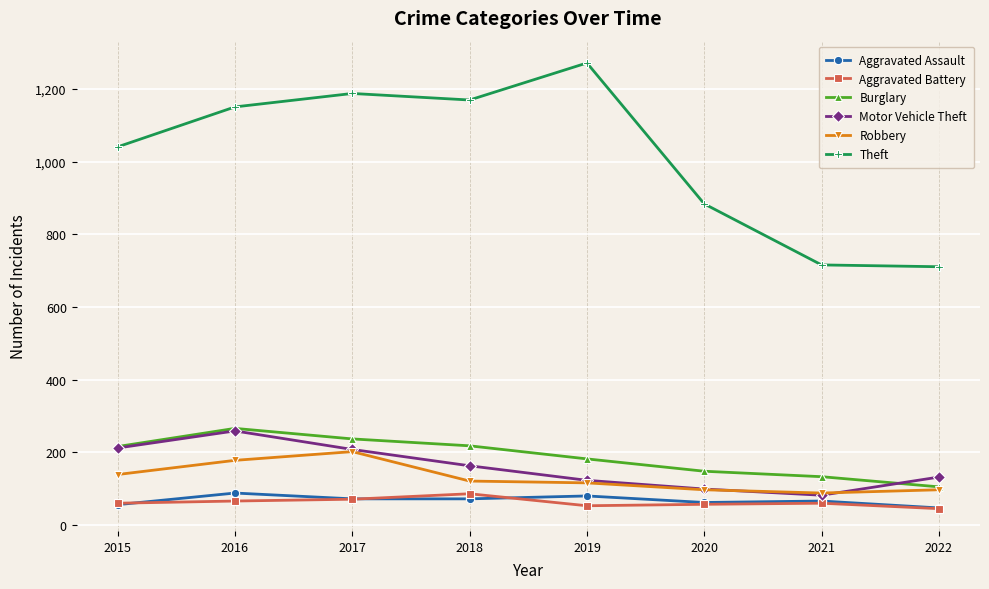

True or false: Theft and Aggravated Assault cross at least once.

False